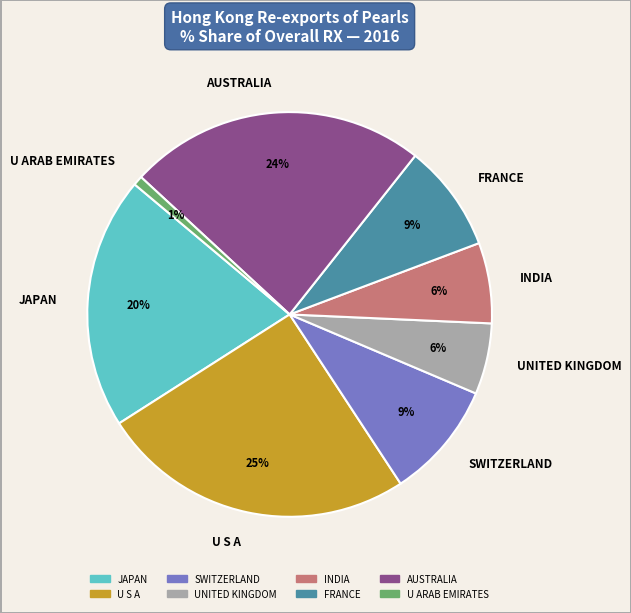

To the nearest percent, what is the difference between the largest and smallest slice percentages?

24%